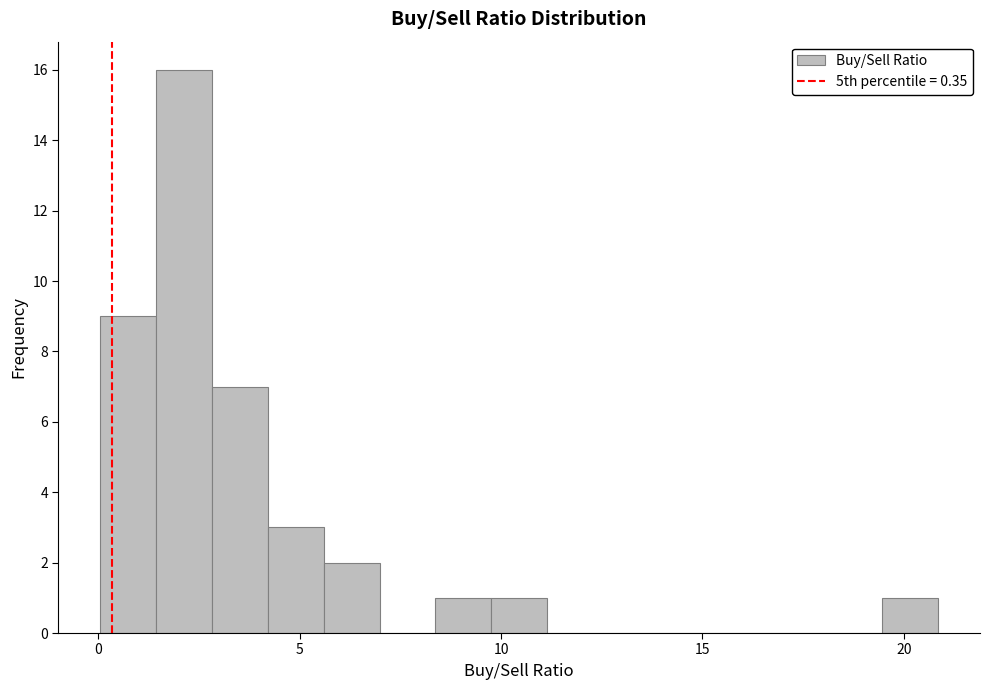

Around what value on the x-axis is the tallest bar? Give the approximate position of its centre, as read against the axis.

2.0